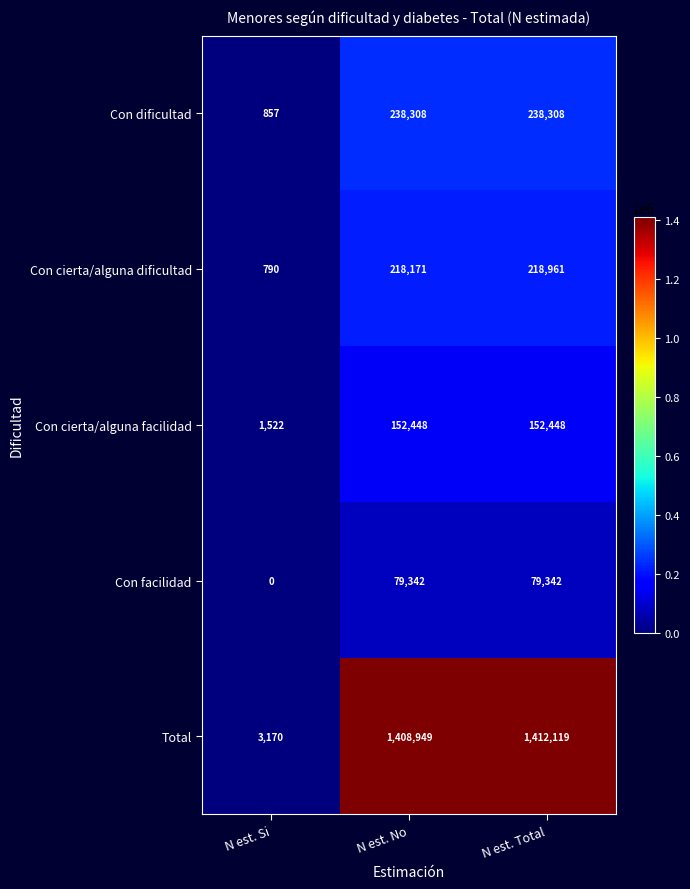

Is it true that Con cierta/alguna facilidad equals 230536 at N est. Total?

False